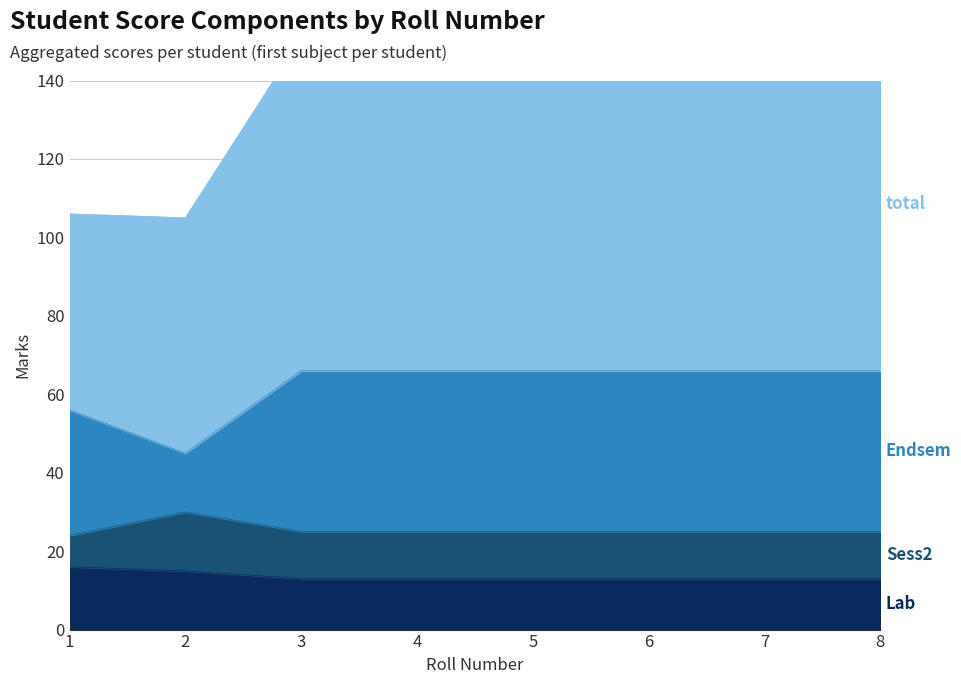

Which series has the widest spread of values?

Endsem